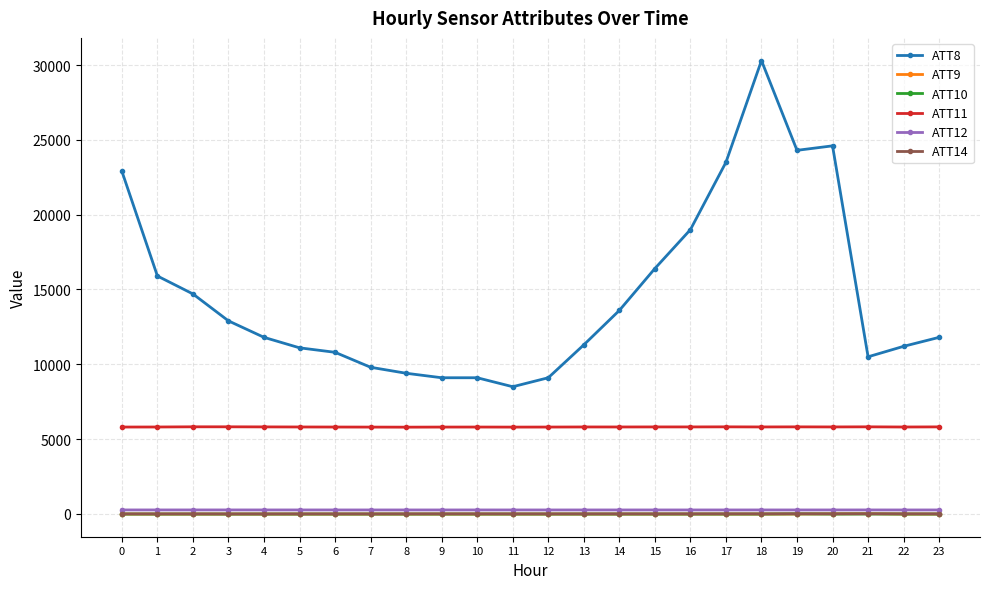

What is the total value across all series at 20?

30676.7